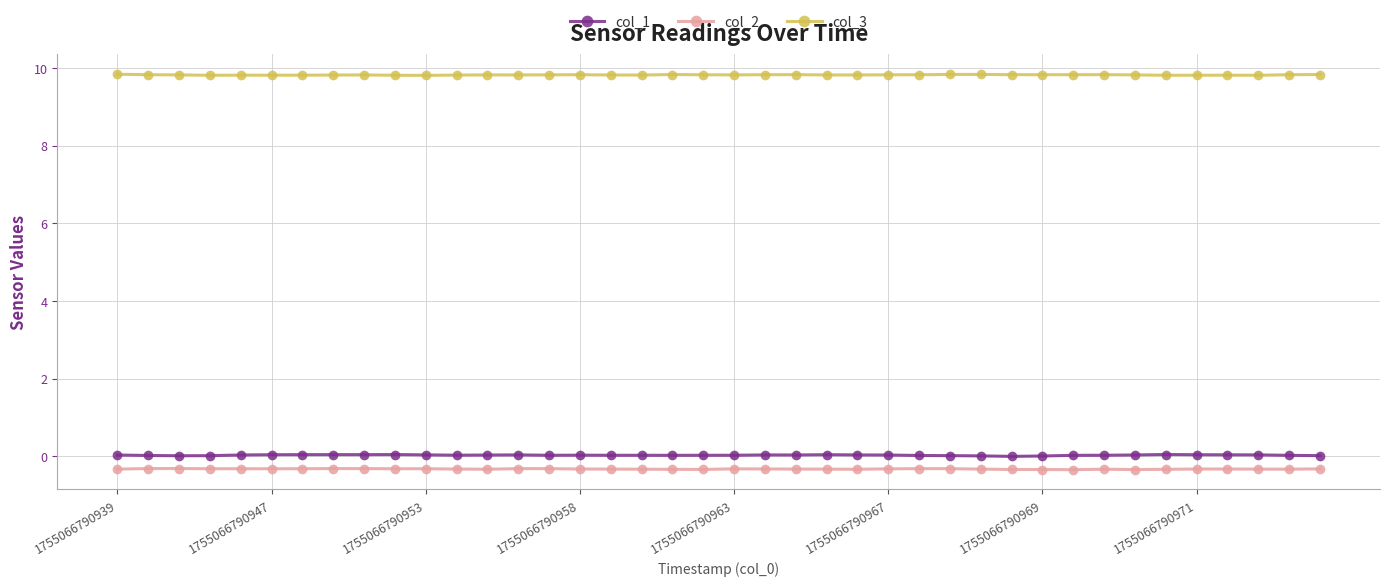

What is the sum of all col_2 values?

-13.2